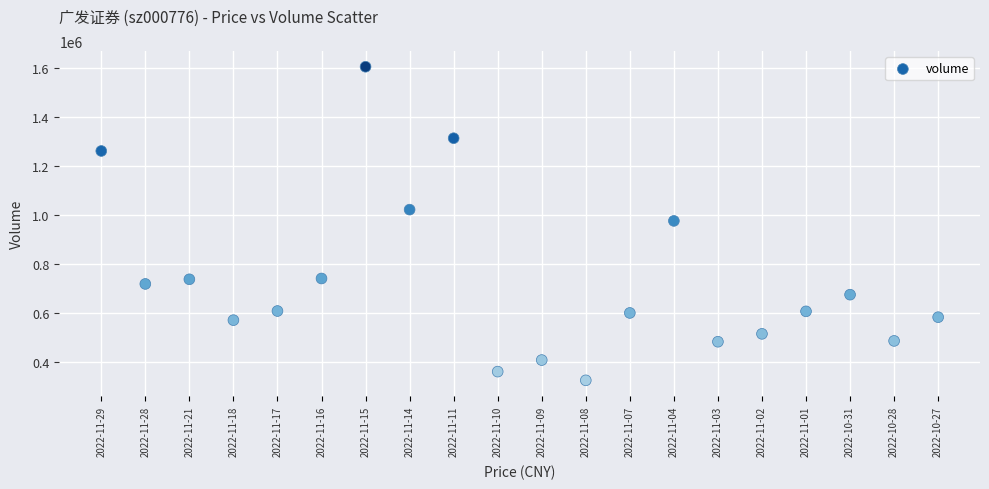

What is the range of Y values (max minus min)?

1277215